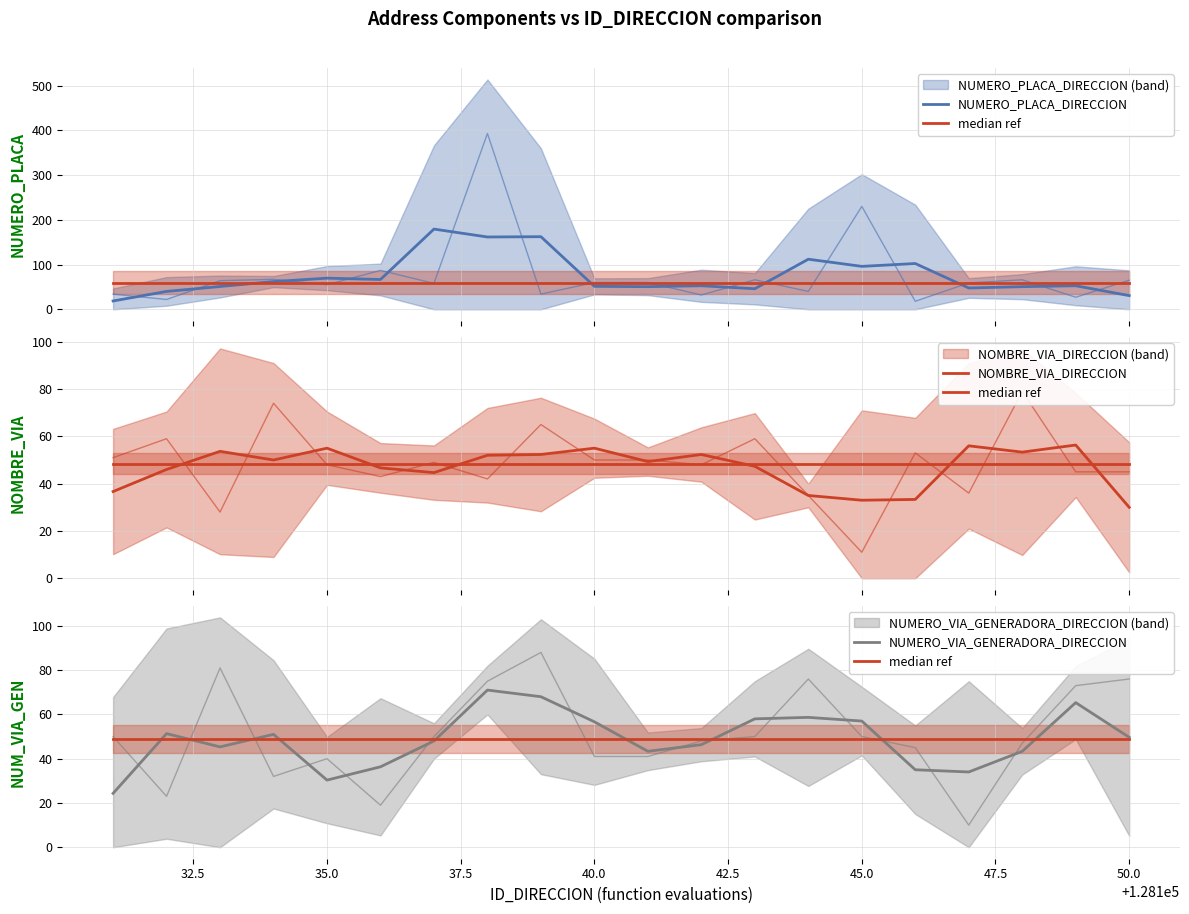

Which series has the largest total across all categories?

NUMERO_PLACA_DIRECCION